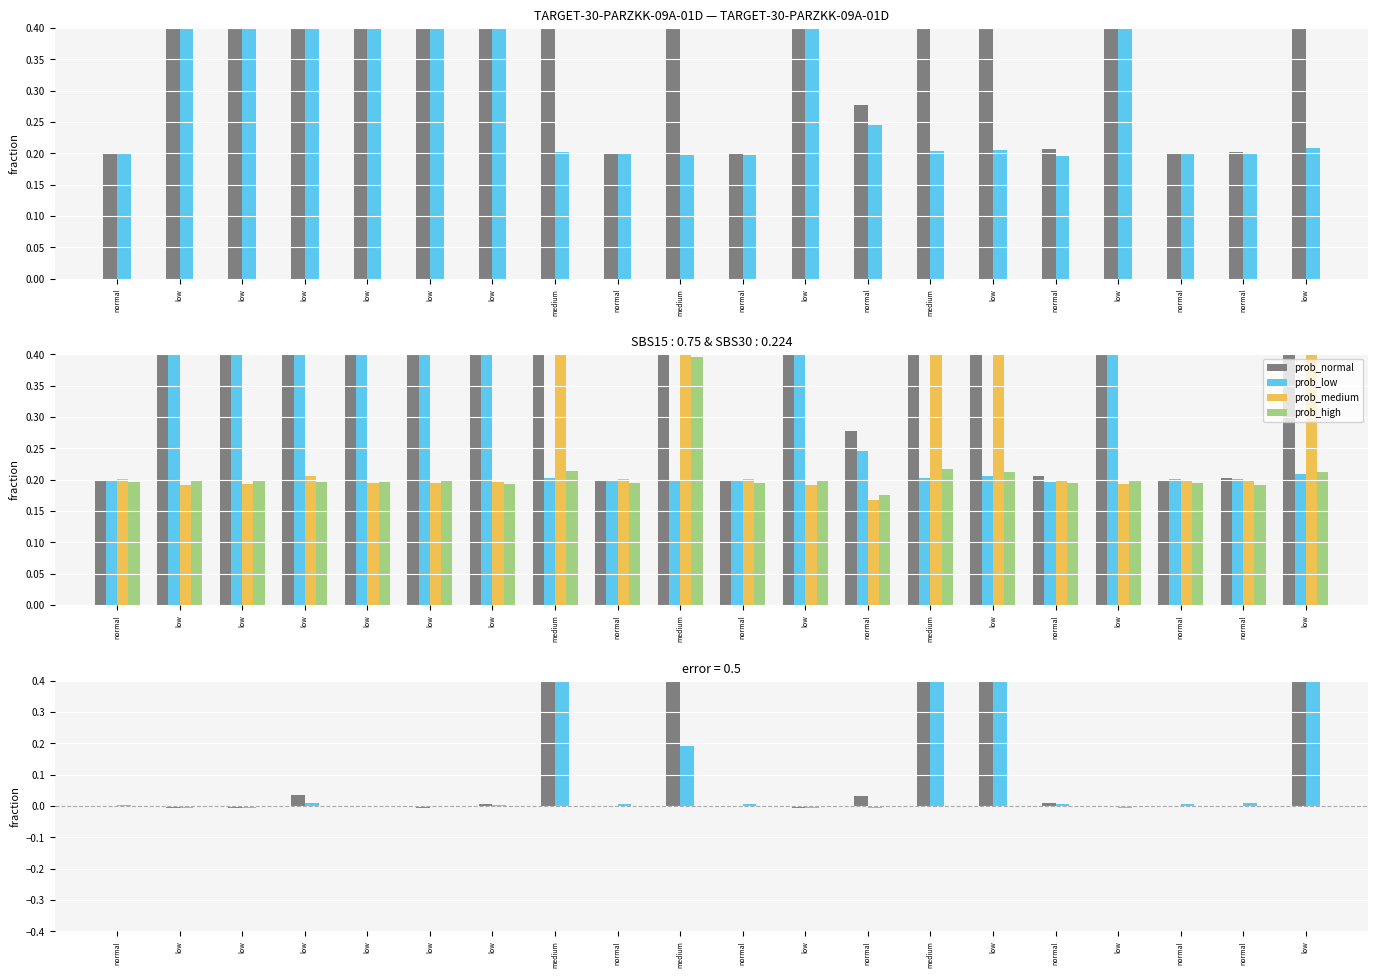

Are the bars horizontal?

No